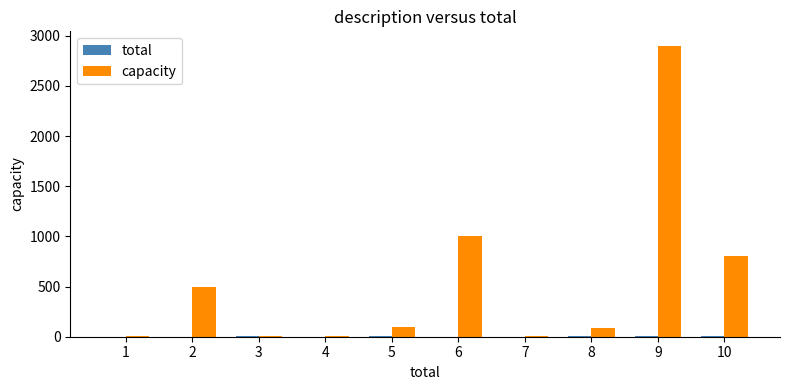

The value of capacity at 6 is 588. True or false?

False